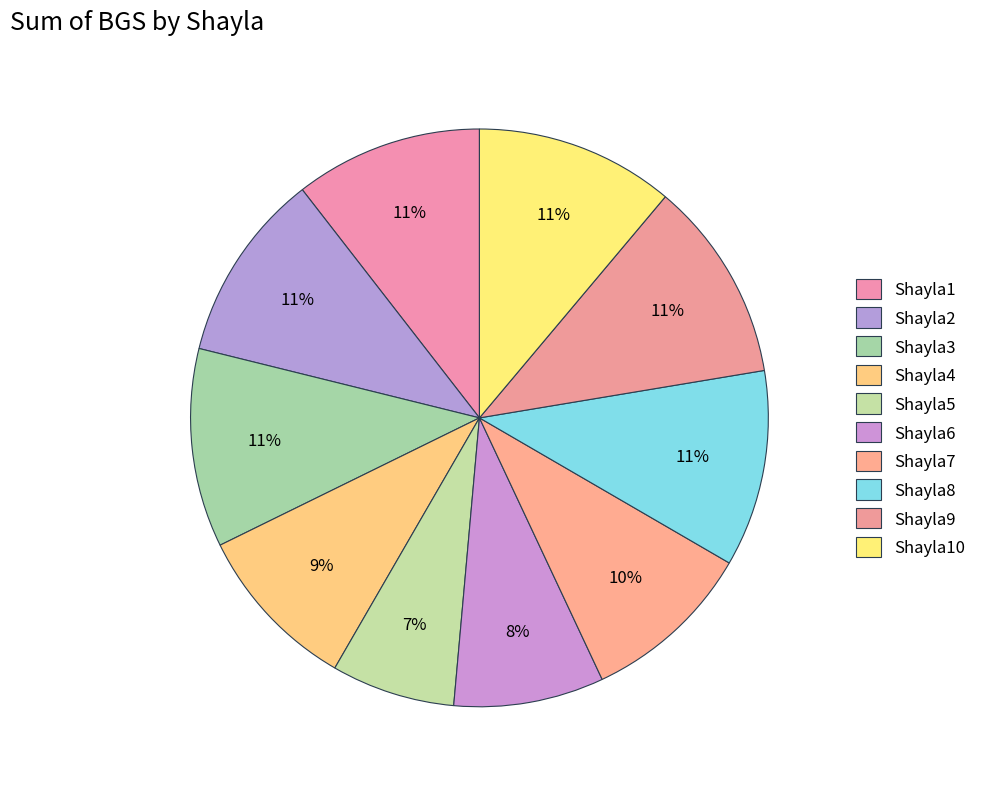

How many slices are in this pie chart?

10